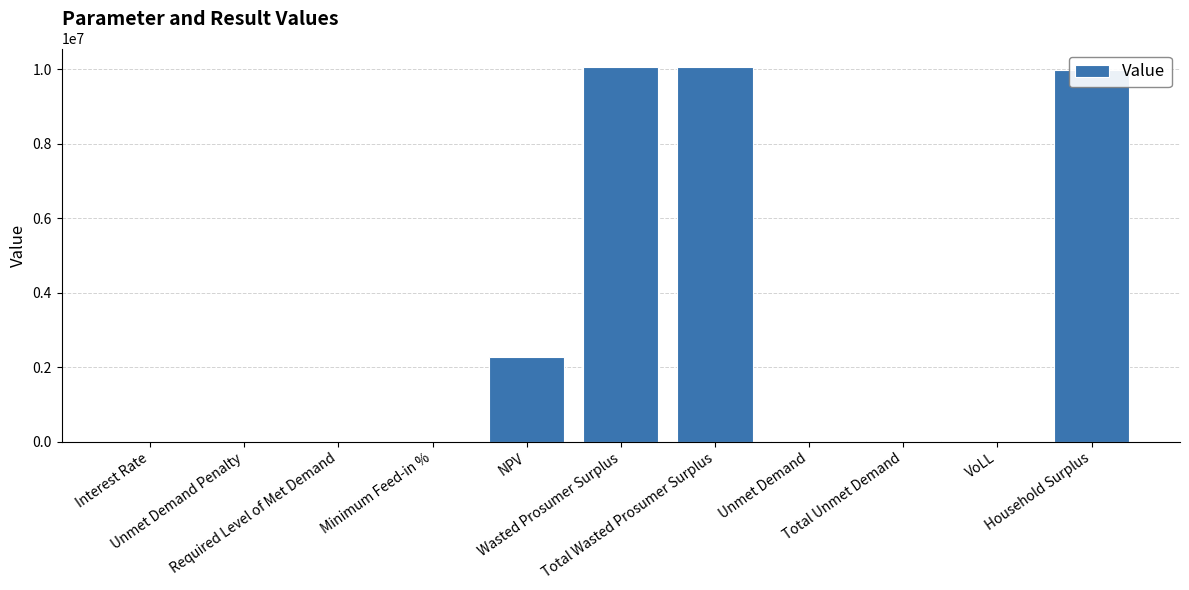

Does the chart contain stacked bars?

No